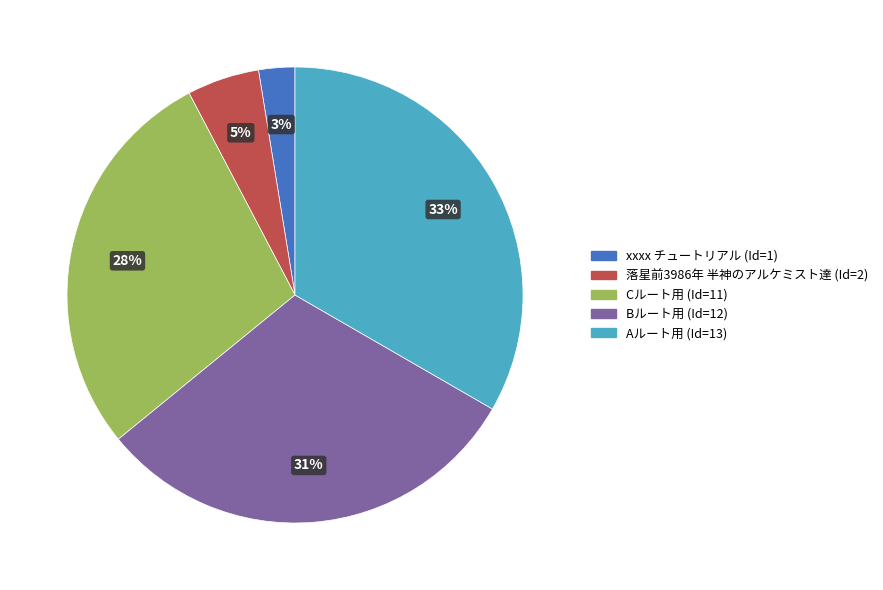

Count the number of slices in the pie.

5